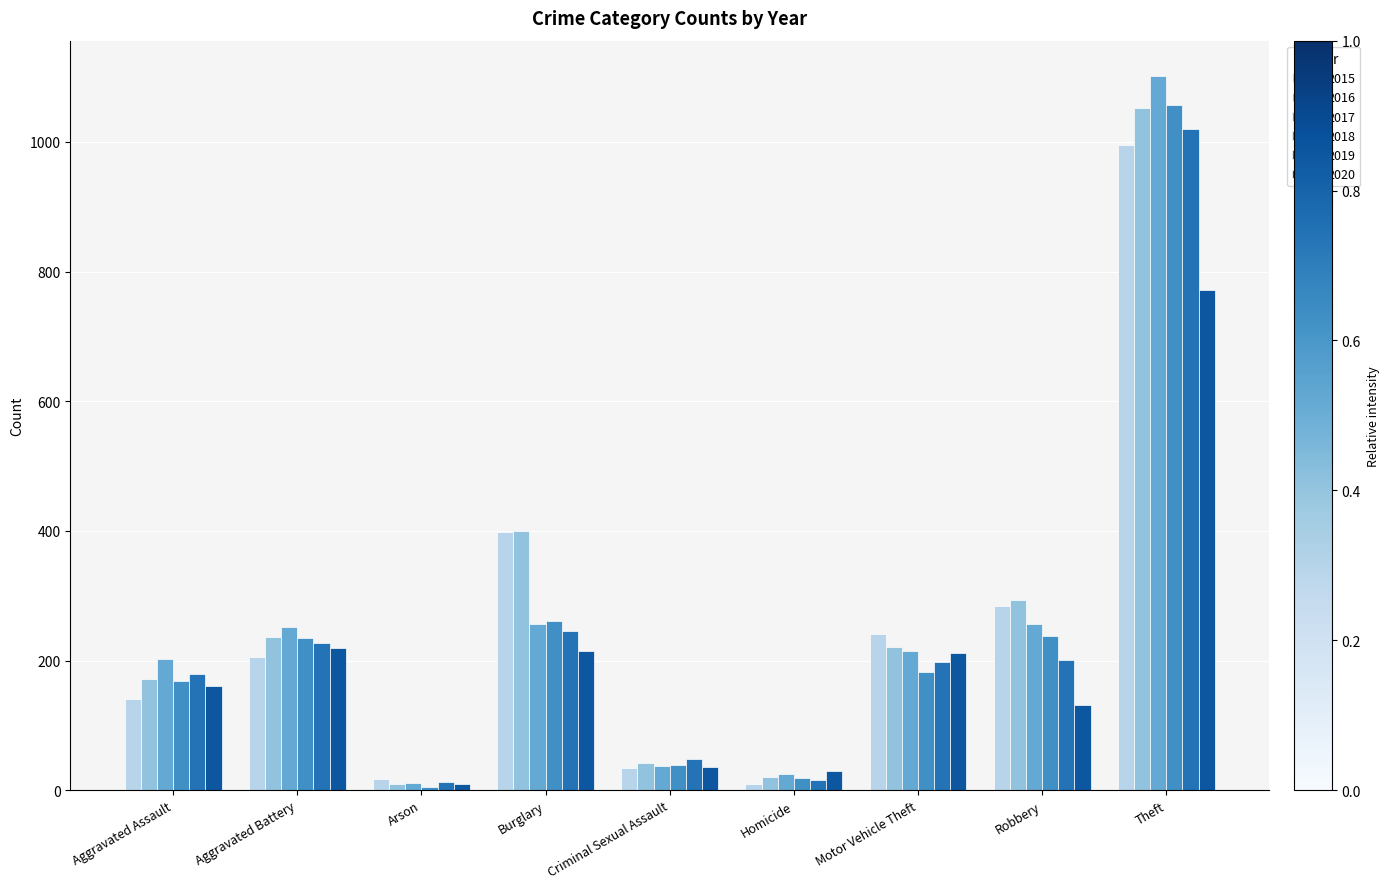

What is the difference between the second highest and minimum values in the 2016 series?

390